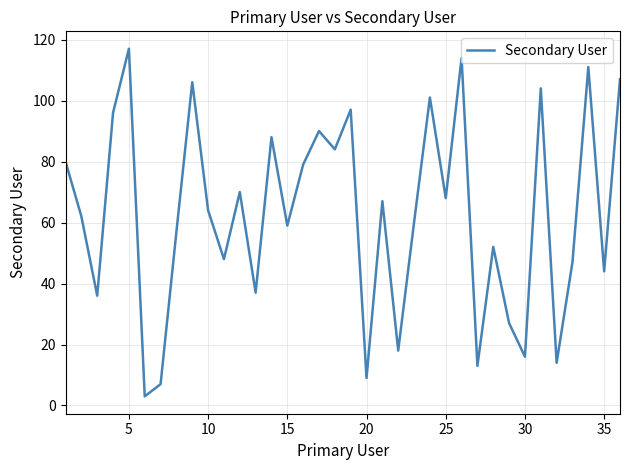

What is the greatest value displayed?

117